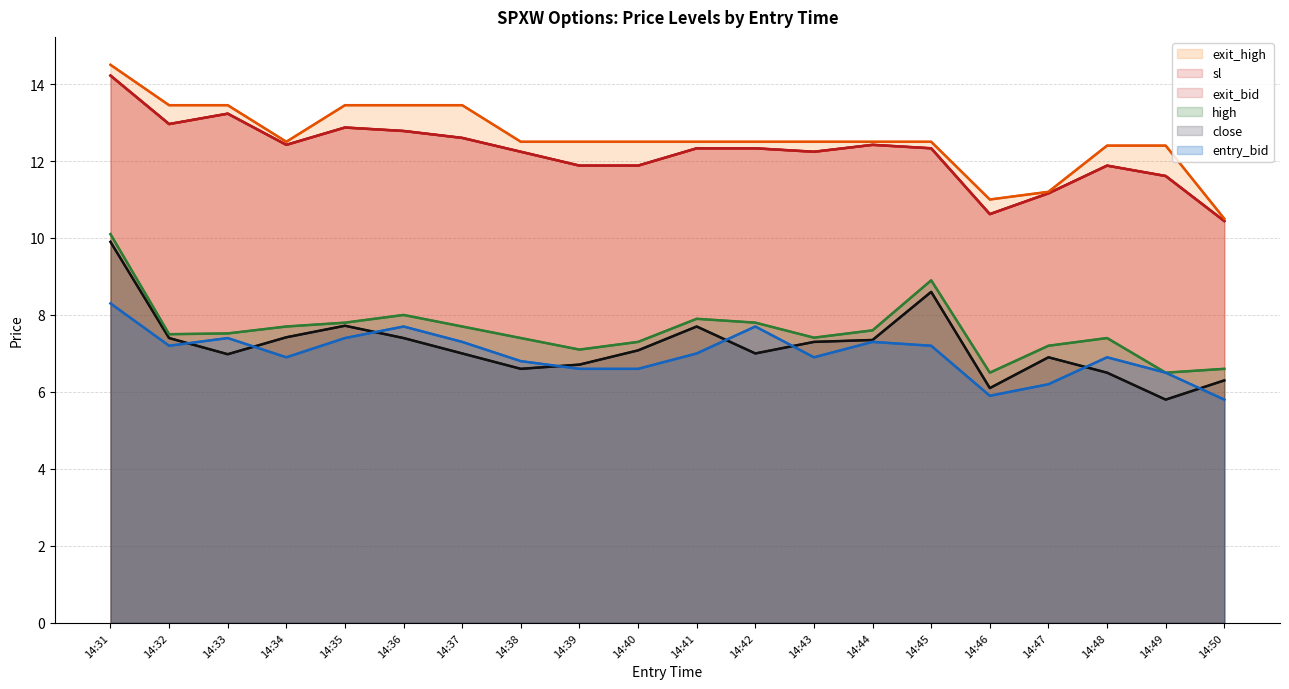

True or false: sl and close intersect in this chart.

False